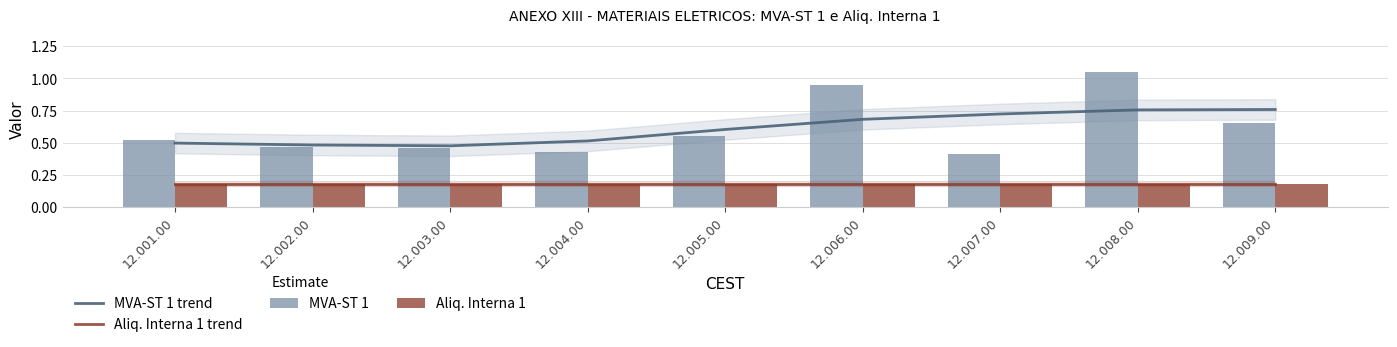

At which category does the chart reach its peak across all series?

12.008.00